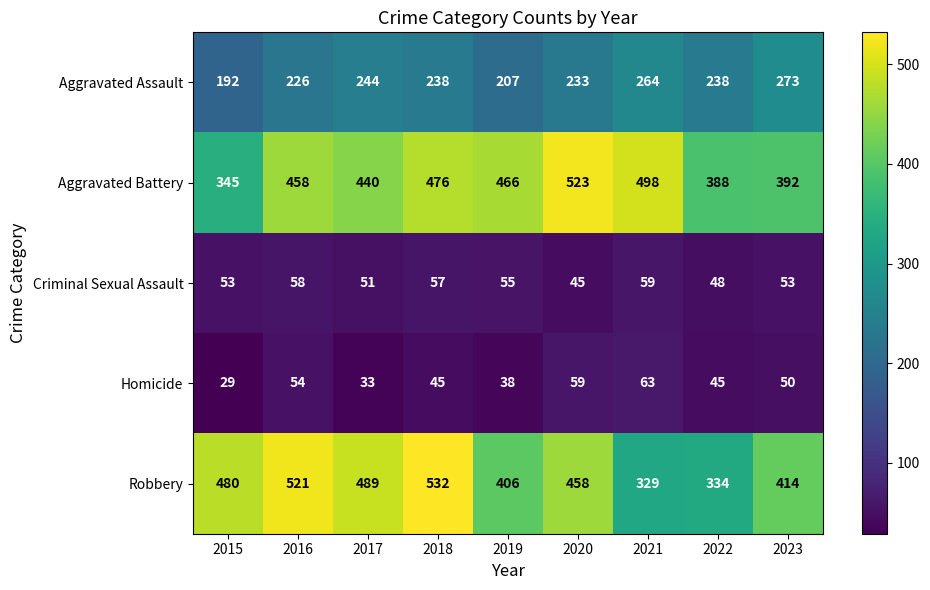

How many values in the Criminal Sexual Assault series are below 53?

3